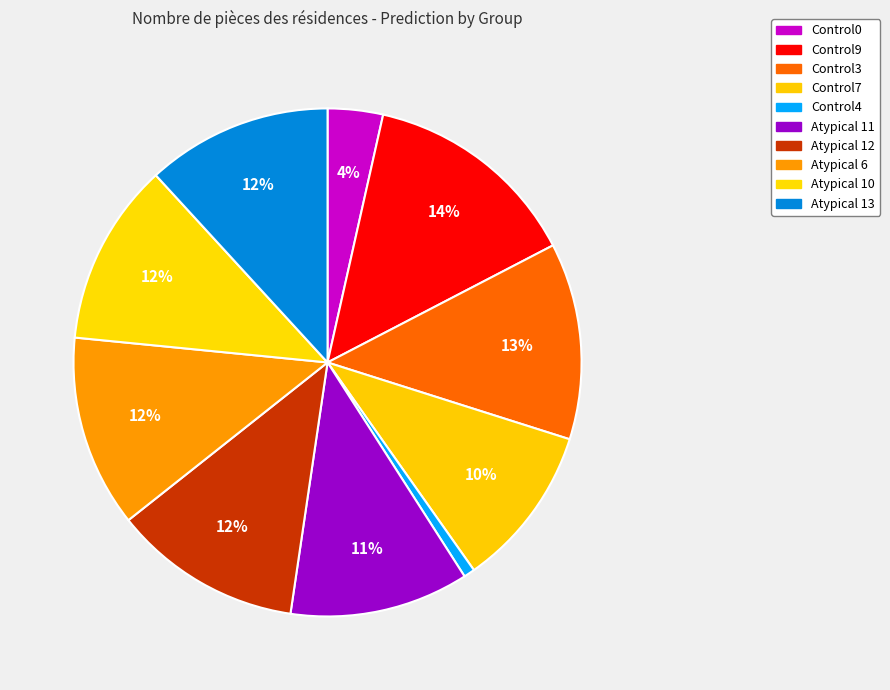

How many segments does this pie chart have?

10